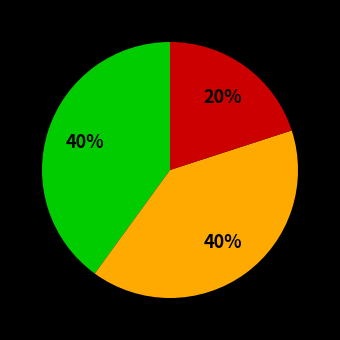

To the nearest percent, what is the difference between the largest and smallest slice percentages?

20%